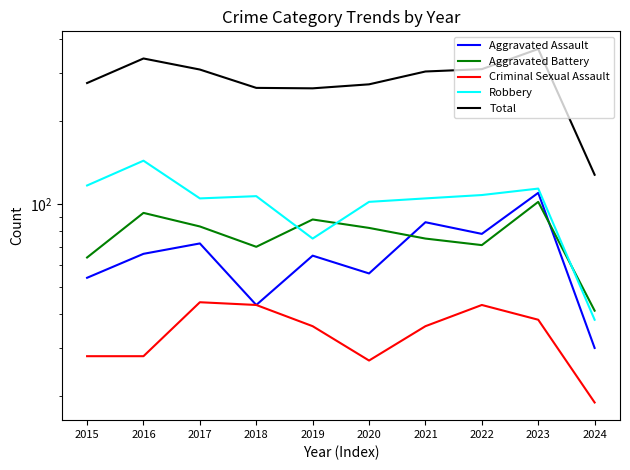

Between 2019 and 2021, which series saw the biggest shift?

Total